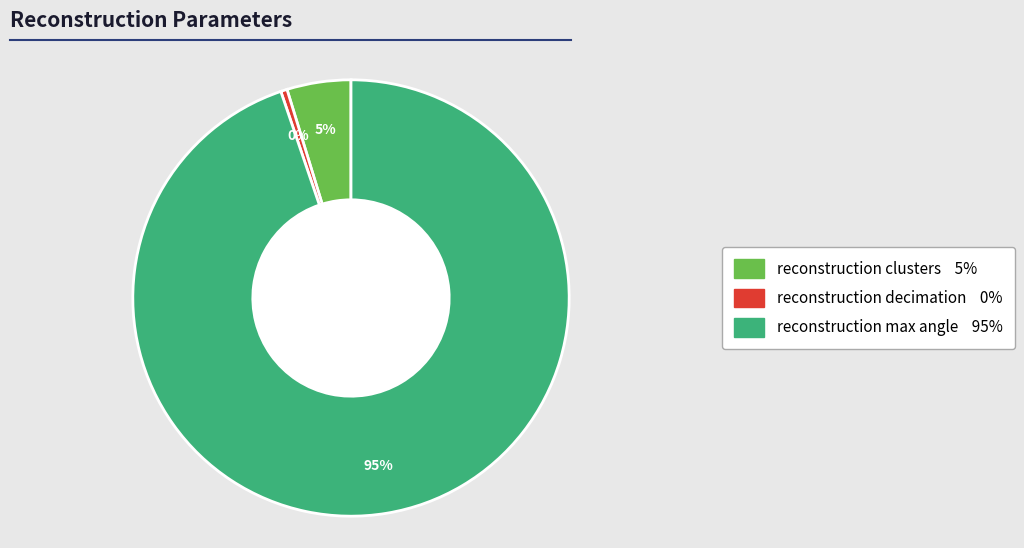

Is there any slice that represents more than half of the pie?

Yes